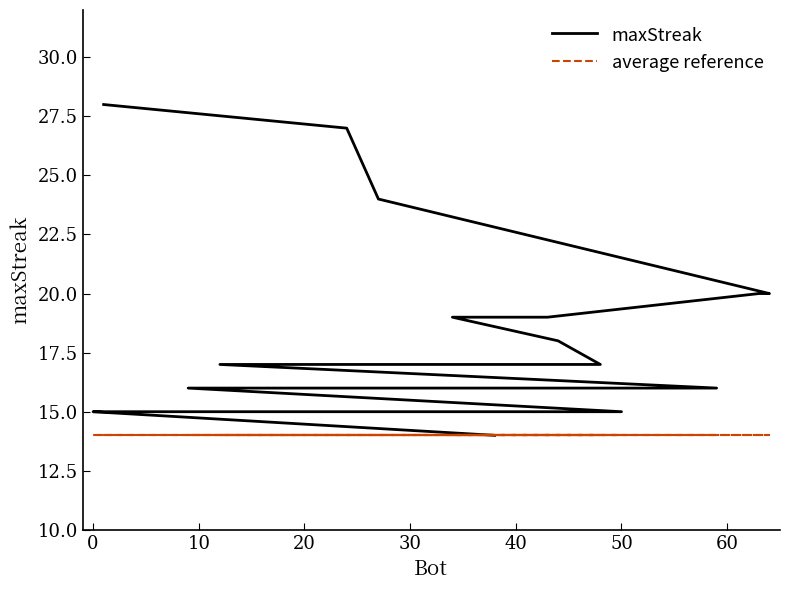

What is the difference between the second highest and second lowest values in the maxStreak series?

12